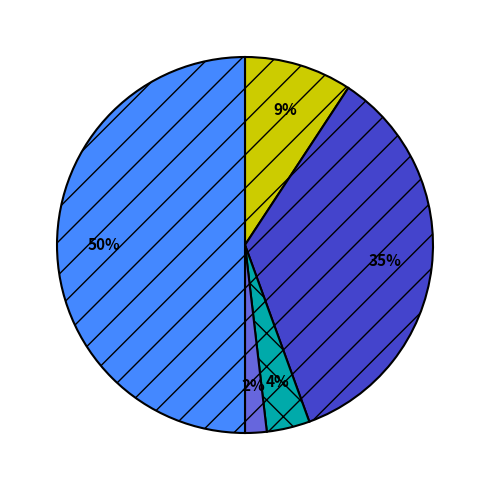

To the nearest percent, what is the difference between the largest and smallest slice percentages?

48%